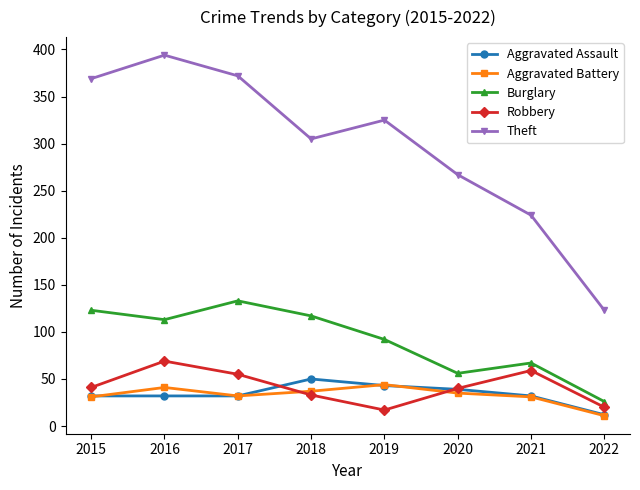

Where is Theft nearest to the value 258?

2020